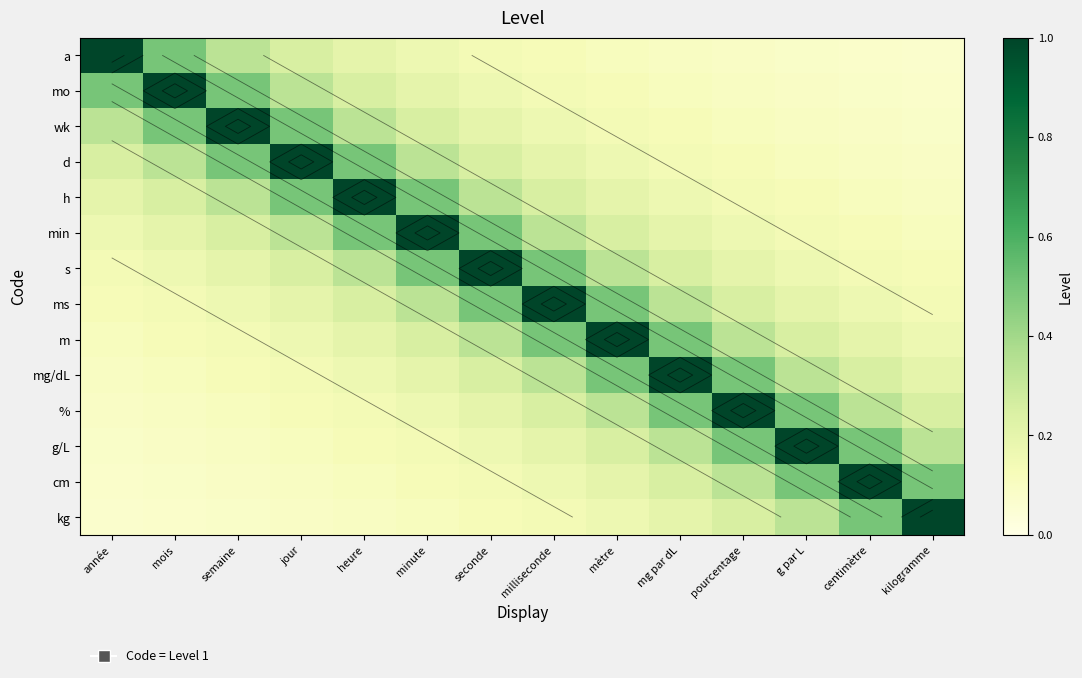

What is the difference between the kg values at semaine and mg par dL?

0.1